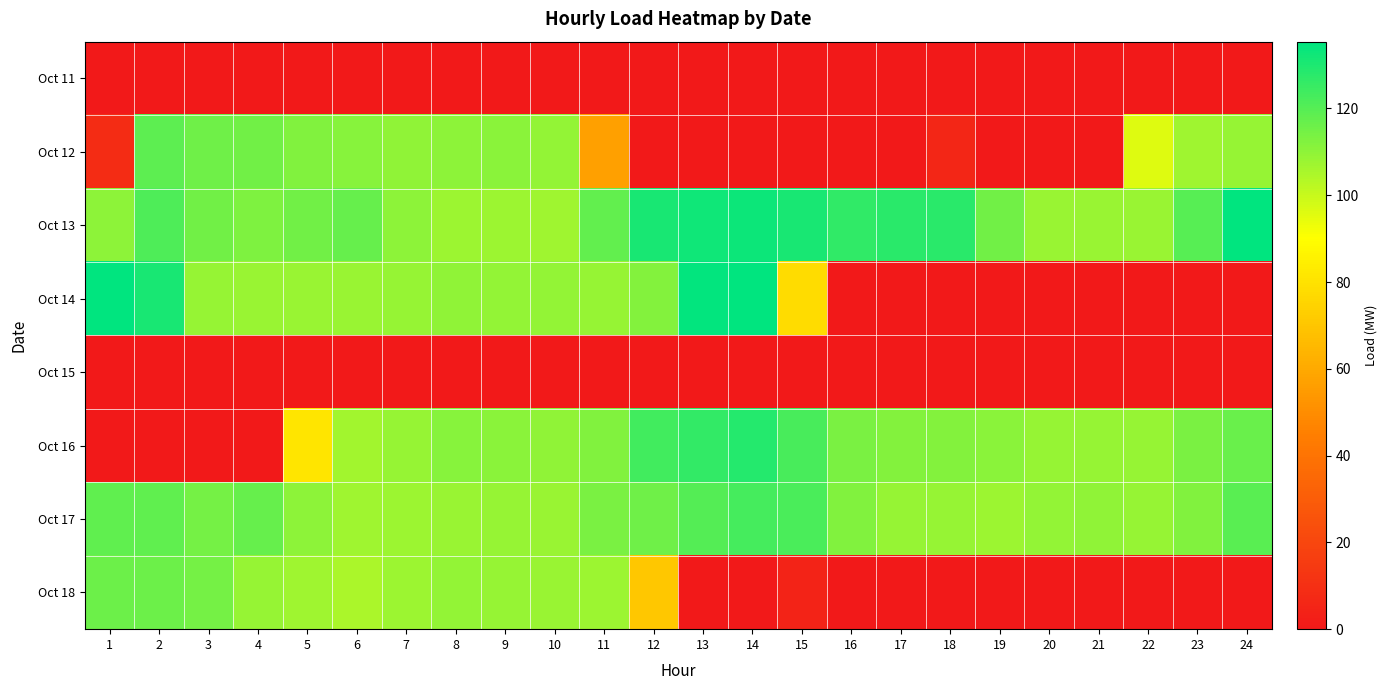

What is the difference between the highest and lowest values at 4?

116.9